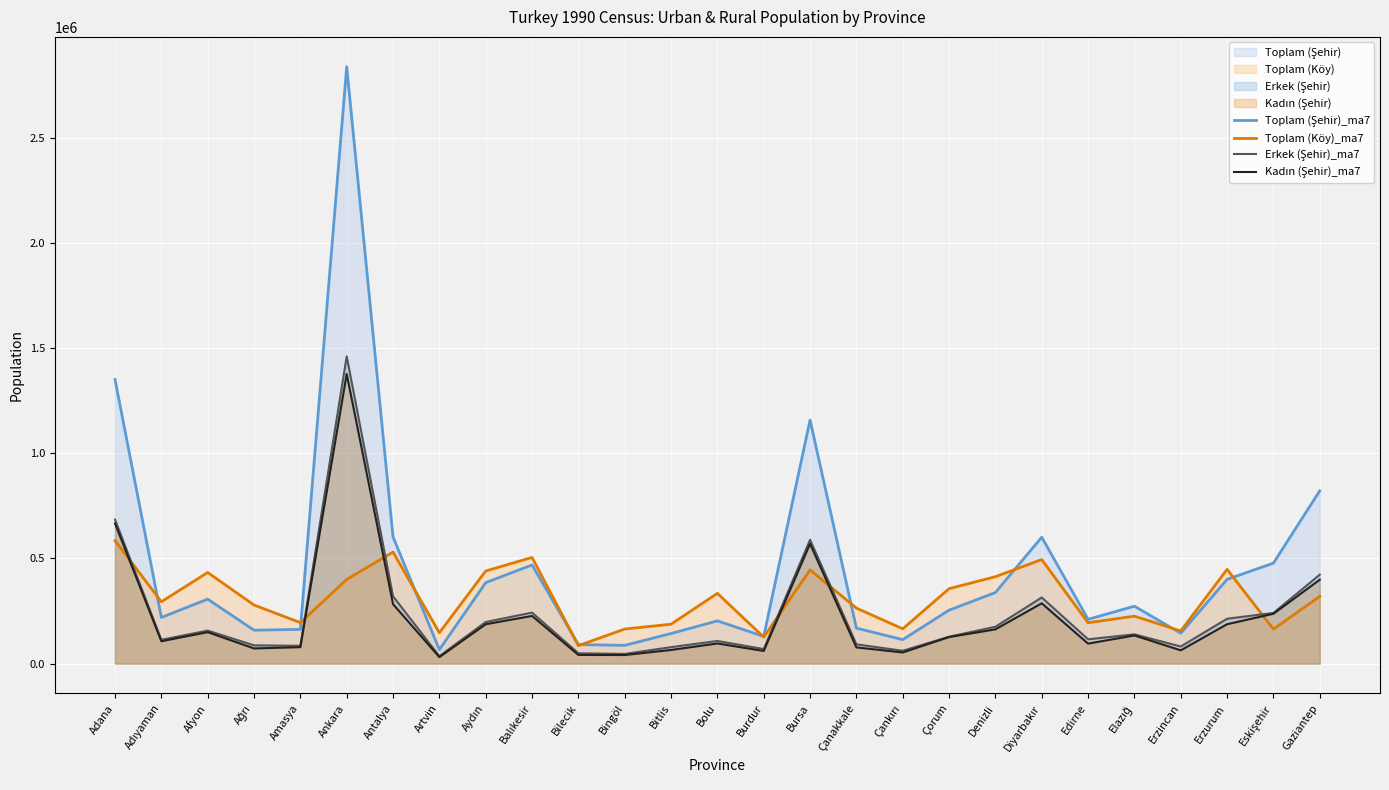

Reading right to left, list all the values displayed in this chart.

Toplam (Şehir)_ma7: 821127	477436	400348	144144	272790	210421	600640	337793	253804	113855	168529	1157805	129112	203122	142947	86648	90373	468758	384711	66097	602194	2836719	162544	158758	306209	219304	1350339
Toplam (Köy)_ma7: 319467	163621	447853	155107	225435	194178	494356	413089	356059	165274	263734	445332	125787	333747	187168	164318	85153	504556	440105	146736	530017	399907	194647	278335	433014	293827	584568
Erkek (Şehir)_ma7: 422539	240681	213248	81121	139006	115537	314180	175039	127863	60885	91612	588468	69094	107499	78164	45999	49092	242346	197623	35324	319719	1460015	84486	86687	156784	113142	684221
Kadın (Şehir)_ma7: 398588	236755	187100	63023	133784	94884	286460	162754	125941	52970	76917	569337	60018	95623	64783	40649	41281	226412	187088	30773	282475	1376704	78058	72071	149425	106162	666118